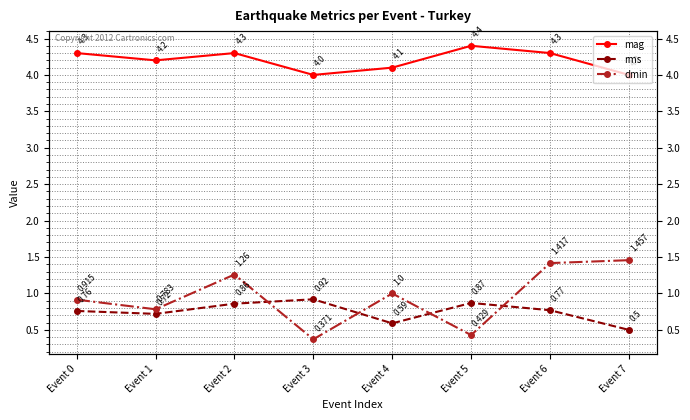

Reading right to left, what are all the values shown in this chart?

mag: Event 7=4.0	Event 6=4.3	Event 5=4.4	Event 4=4.1	Event 3=4.0	Event 2=4.3	Event 1=4.2	Event 0=4.3
rms: Event 7=0.5	Event 6=0.8	Event 5=0.9	Event 4=0.6	Event 3=0.9	Event 2=0.9	Event 1=0.7	Event 0=0.8
dmin: Event 7=1.5	Event 6=1.4	Event 5=0.4	Event 4=1.0	Event 3=0.4	Event 2=1.3	Event 1=0.8	Event 0=0.9